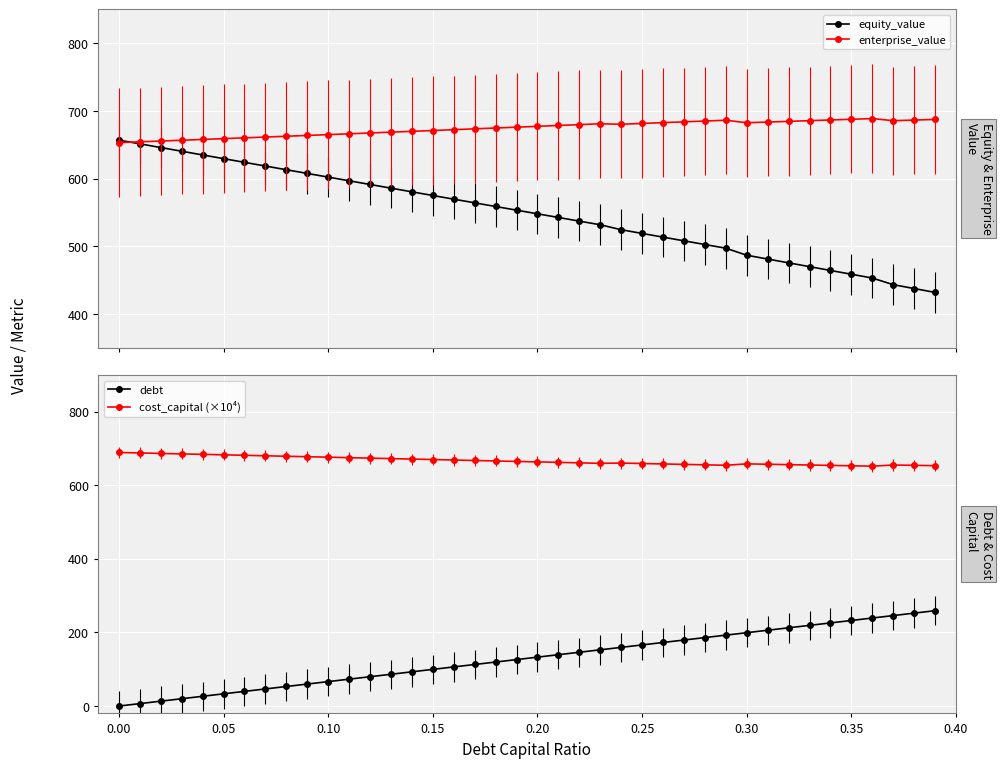

True or false: debt and cost_capital (×10⁴) intersect in this chart.

False